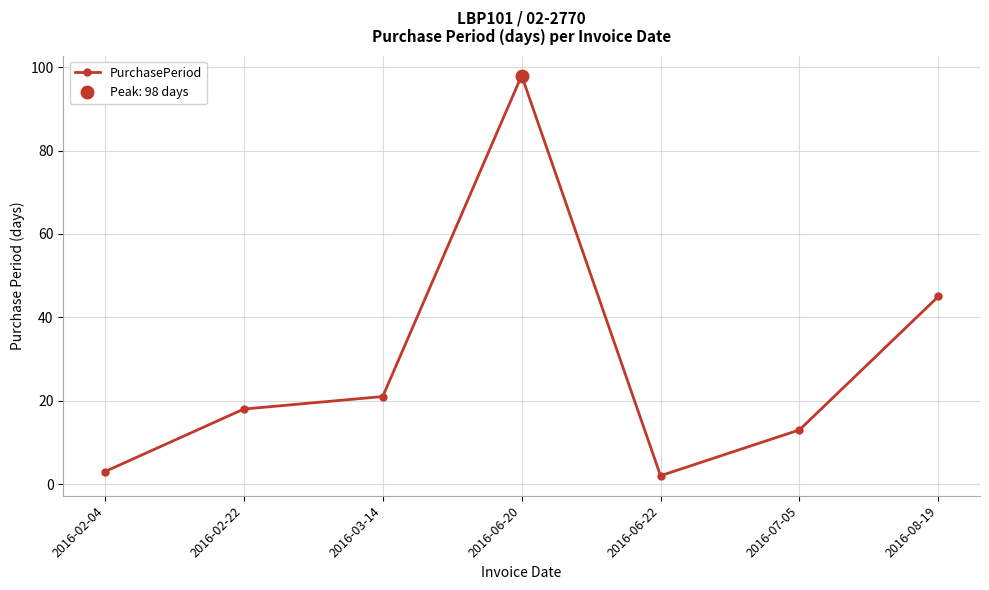

How many points are higher than both their immediate neighbors (excluding endpoints)?

1